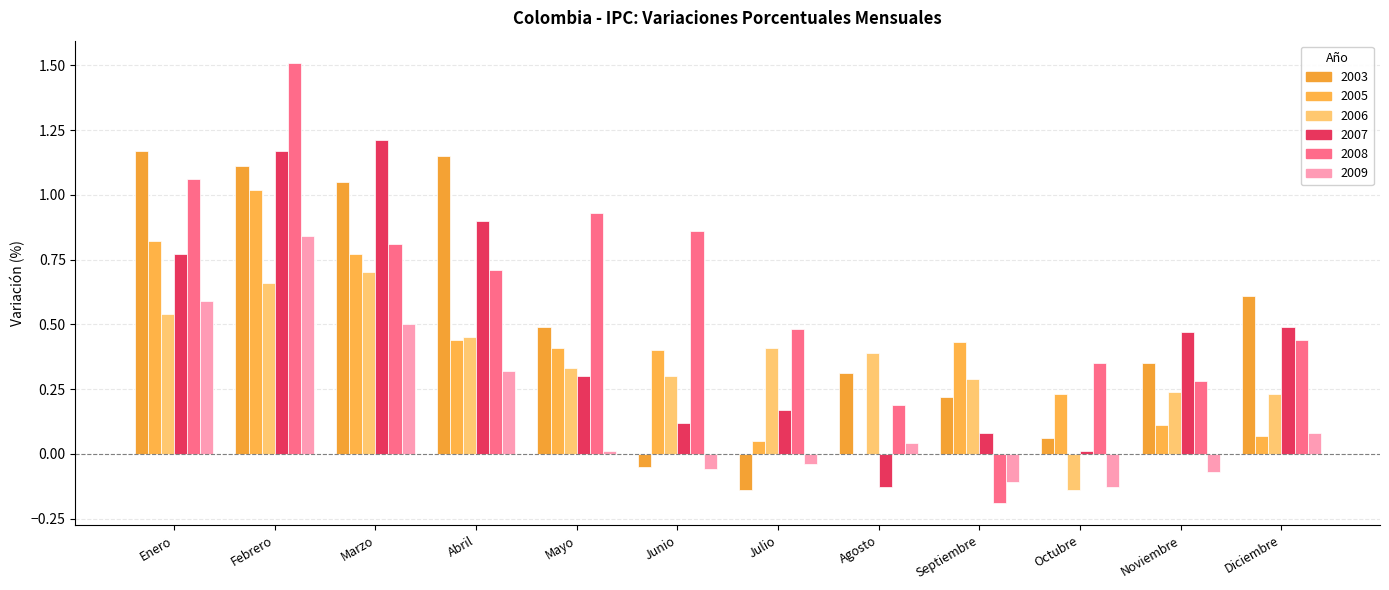

How many values in 2008 are above zero?

11